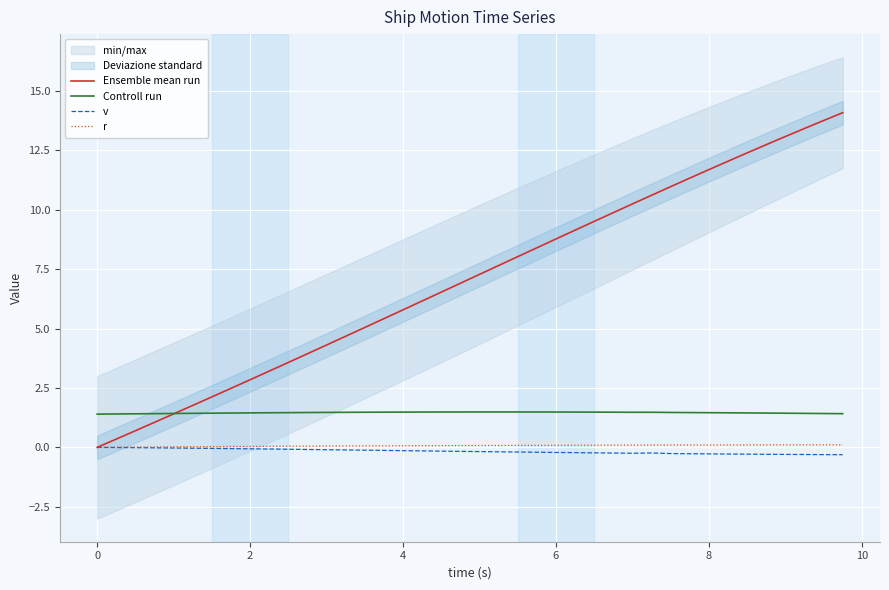

What is the maximum value for Ensemble mean run?

14.1